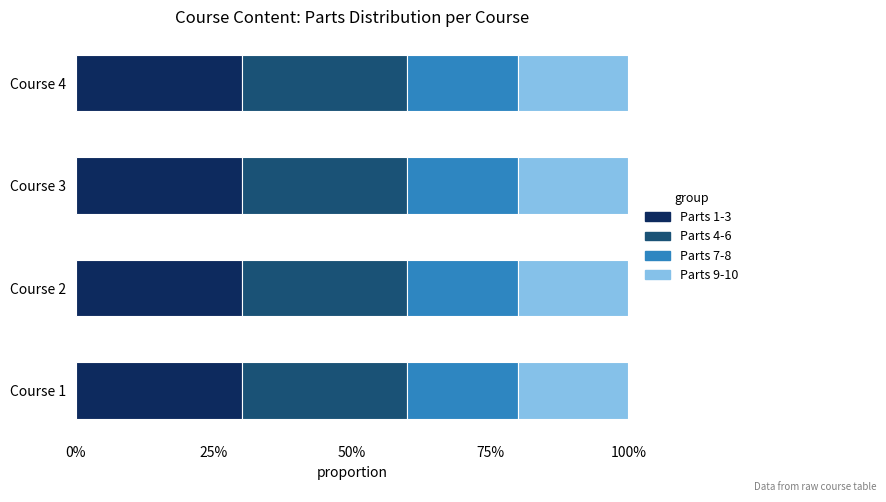

Is it true that Parts 7-8 equals 2 at Course 2?

True